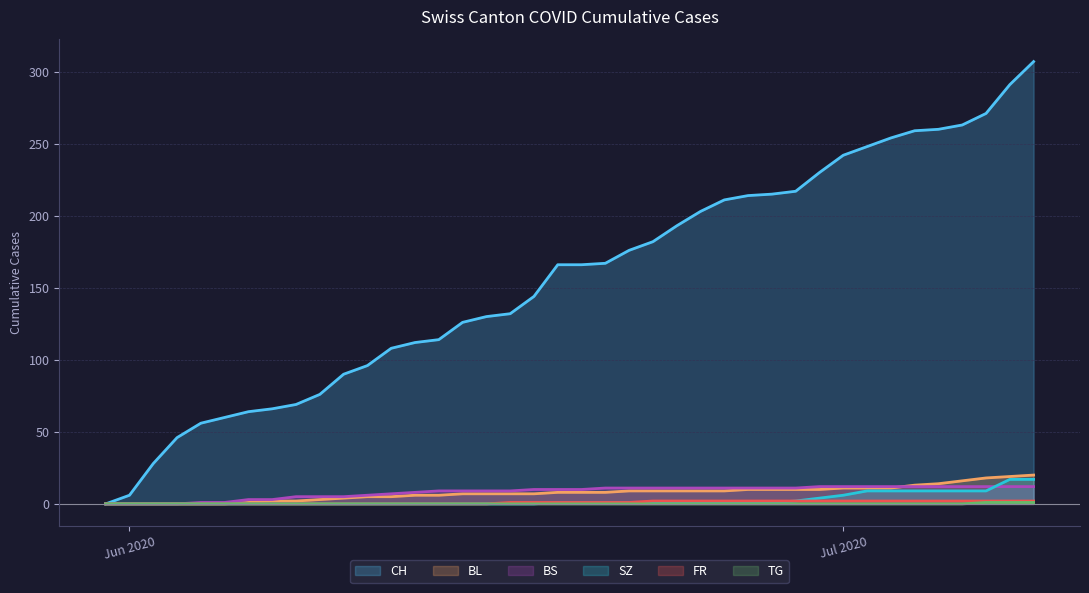

At how many categories does at least one series exceed 46?

36